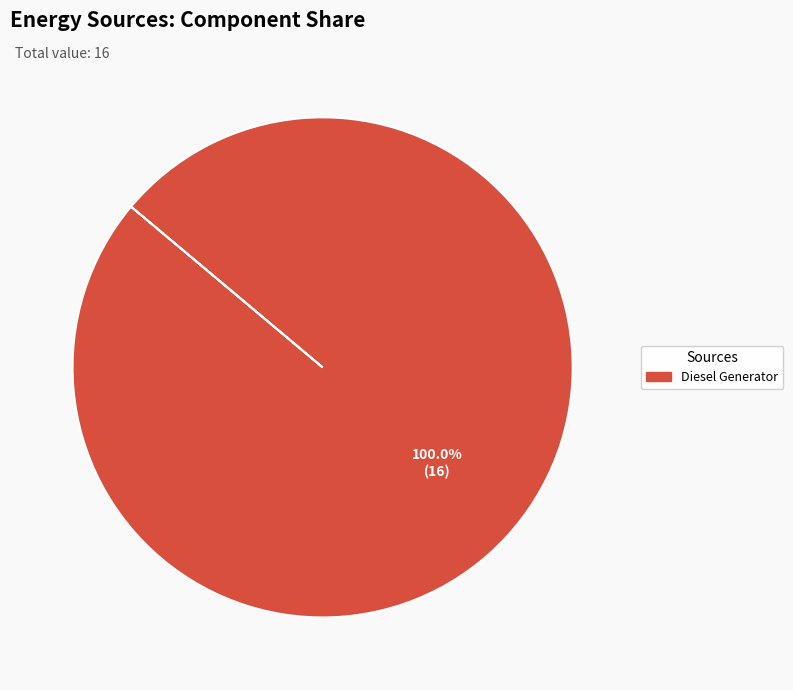

Is there any slice that represents more than half of the pie?

Yes